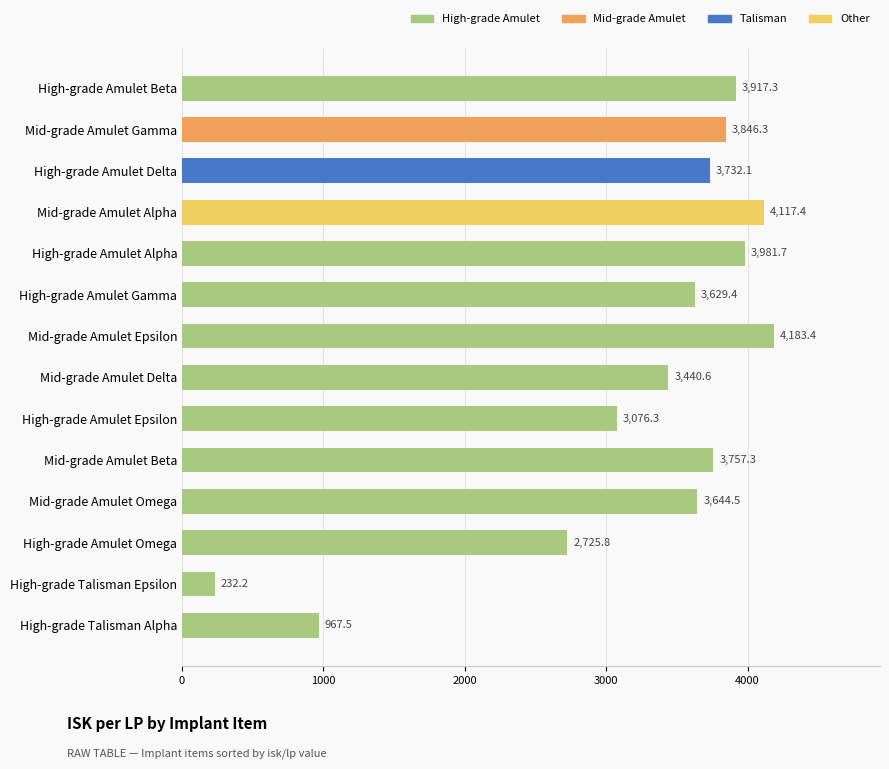

The chart shows a value of 3981.7 at High-grade Amulet Alpha. True or false?

True